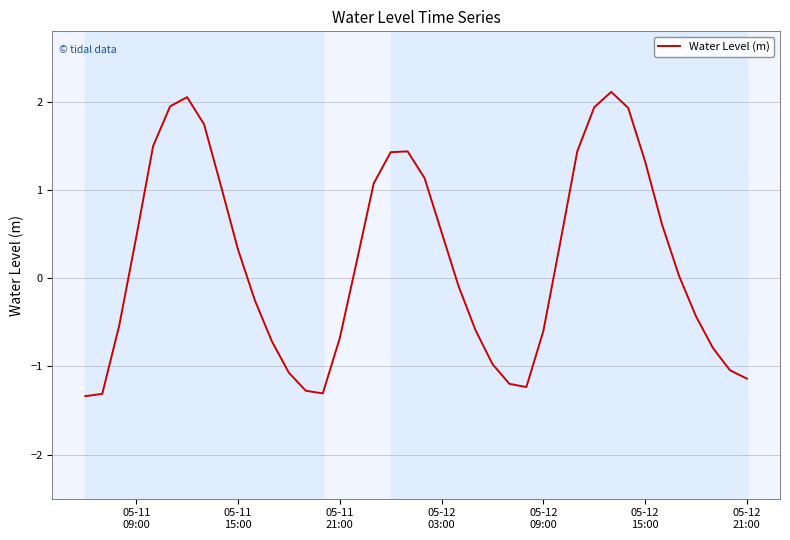

What is the difference between the maximum and minimum values?

3.5